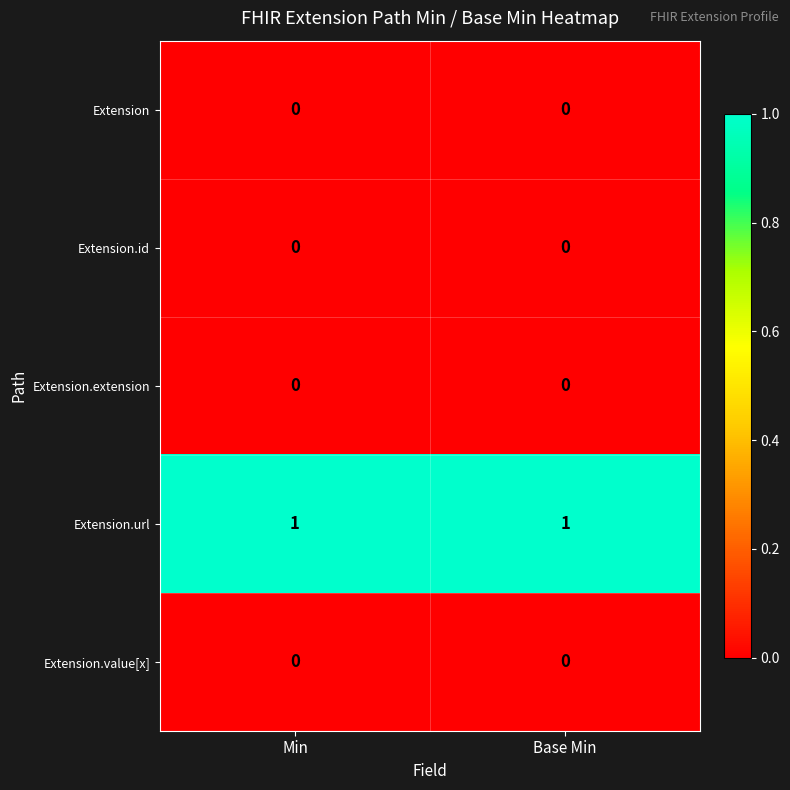

Is the value of Extension.value[x] at Min greater than the value of Extension.url at Base Min?

No